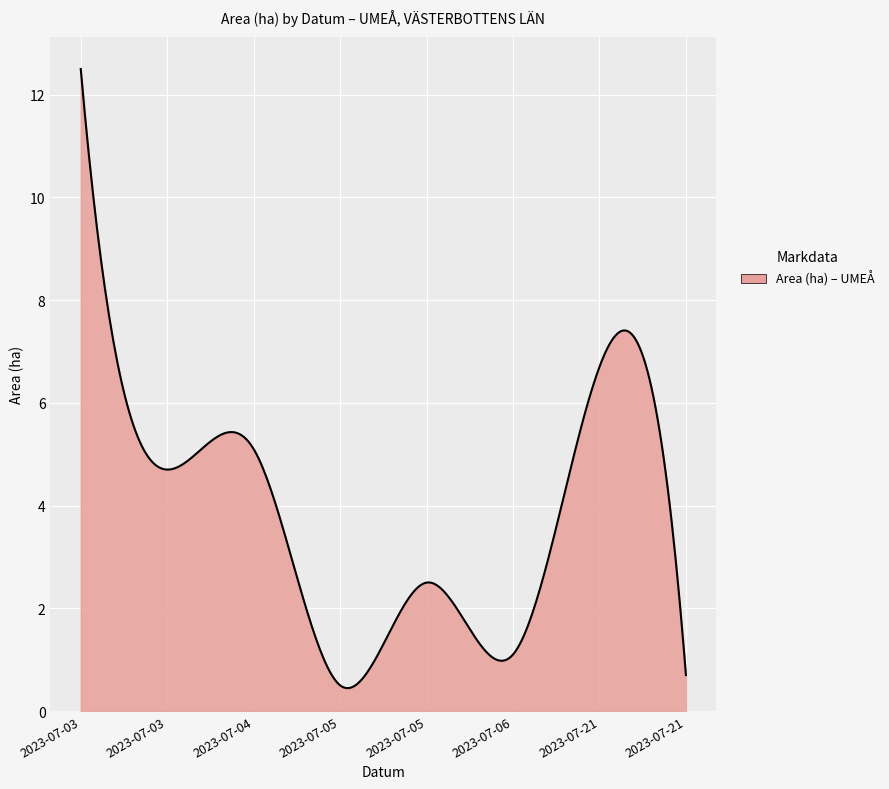

What is the maximum value shown in the chart?

12.5